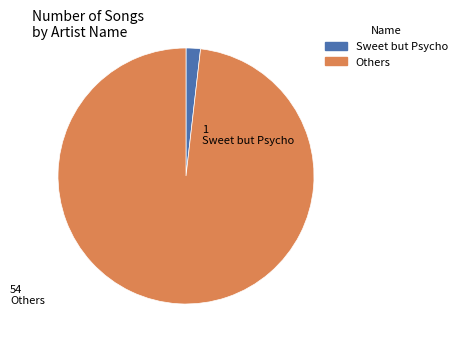

Combined, do Others and Sweet but Psycho account for over 50%?

Yes